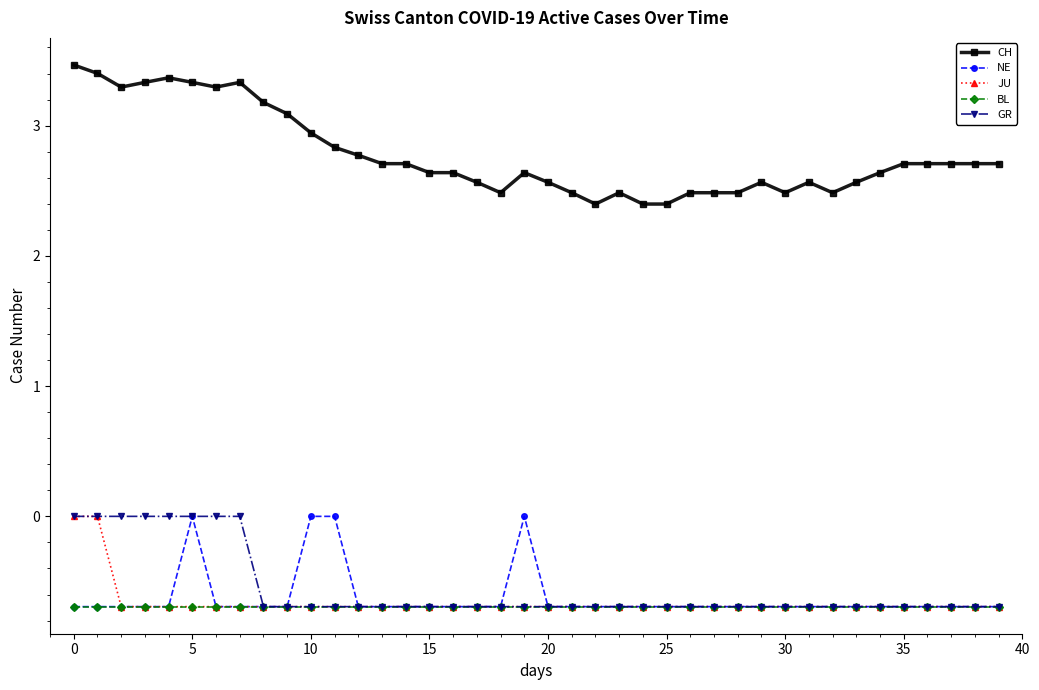

Which series has the largest total across all categories?

CH